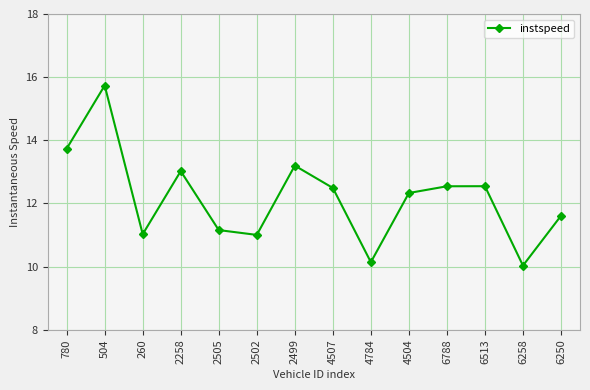

Where is the first local minimum?

260